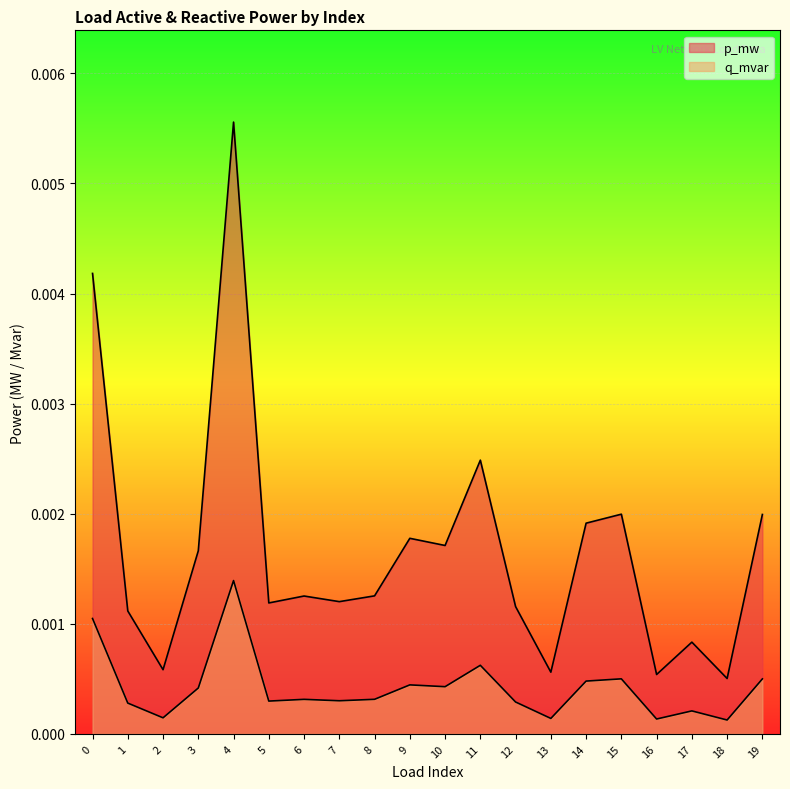

True or false: q_mvar and p_mw intersect in this chart.

False